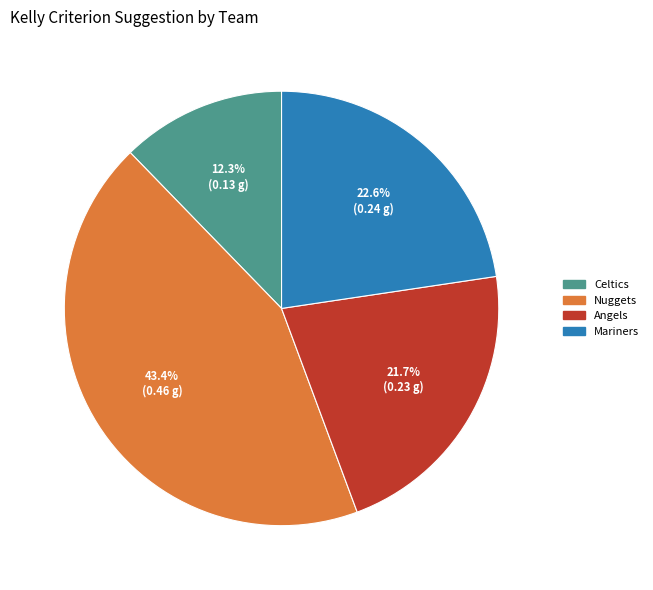

What portion of the pie excludes Celtics?

87.7%